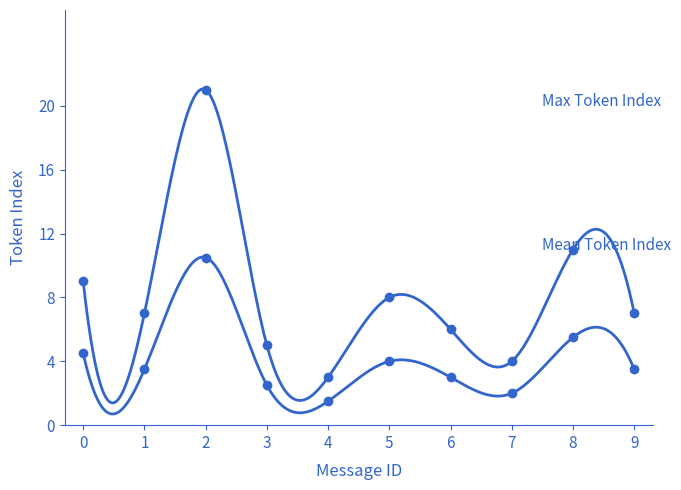

At which category does the chart reach its peak across all series?

2